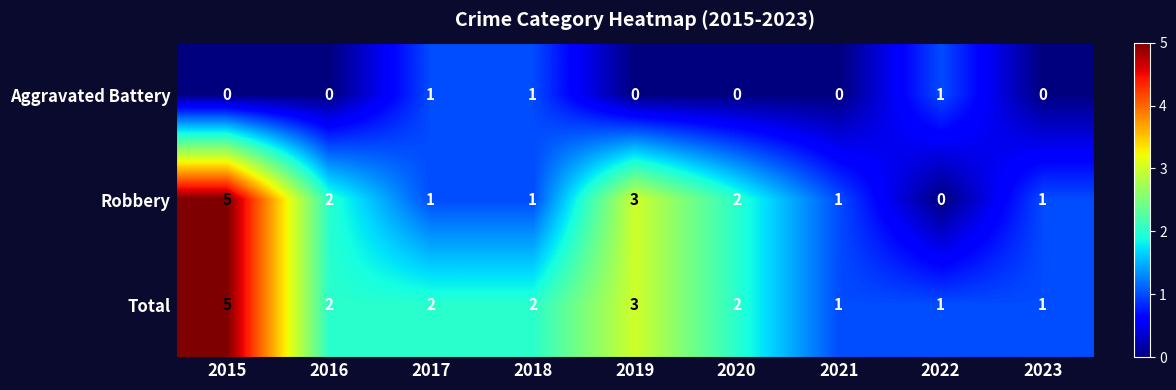

What is the difference between the maximum and minimum values in the Robbery series?

5